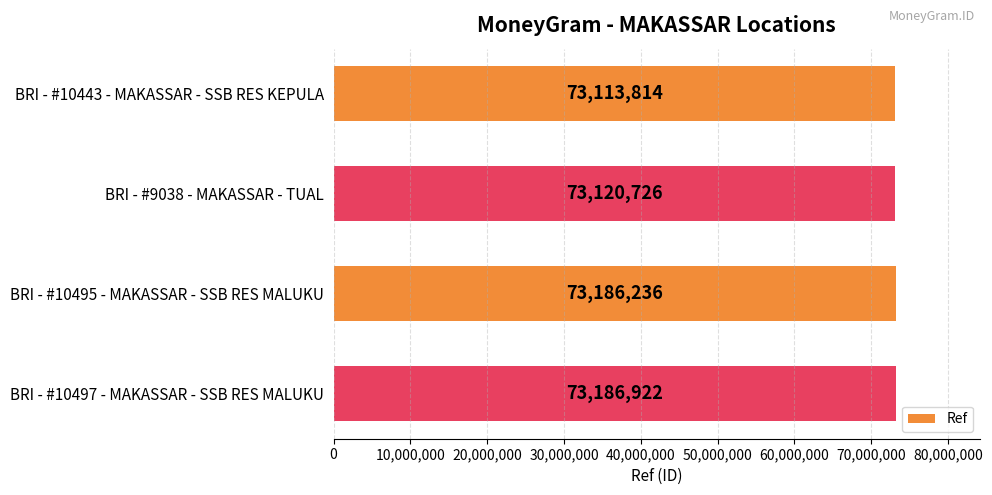

What is the change in value from BRI - #10443 - MAKASSAR - SSB RES KEPULA to BRI - #10495 - MAKASSAR - SSB RES MALUKU?

+72422